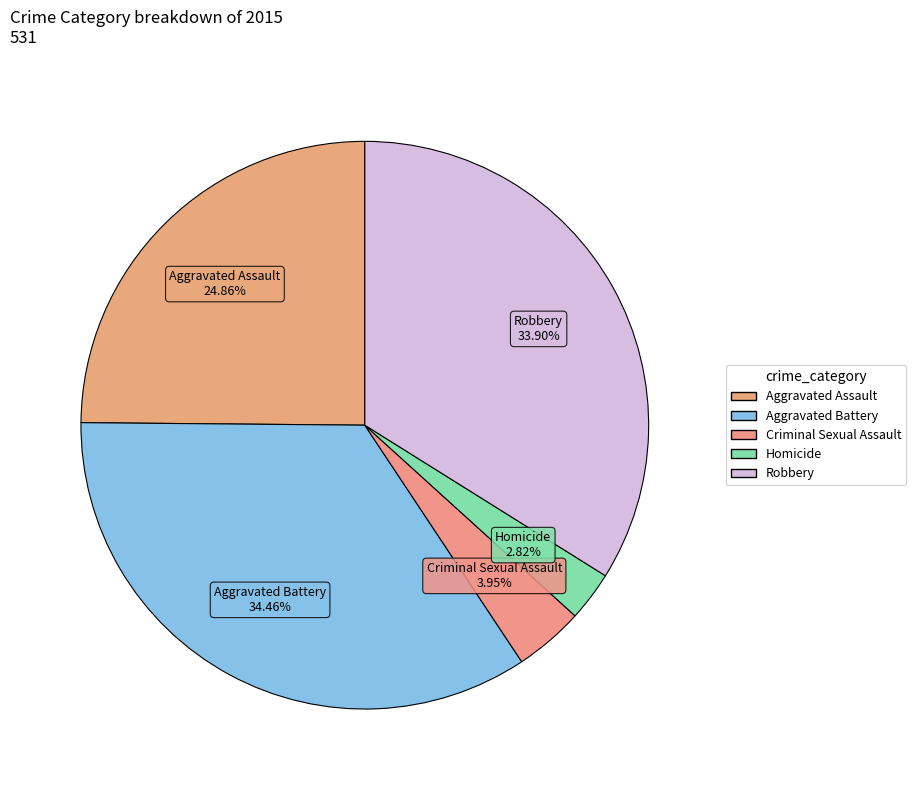

How many slices are in this pie chart?

5